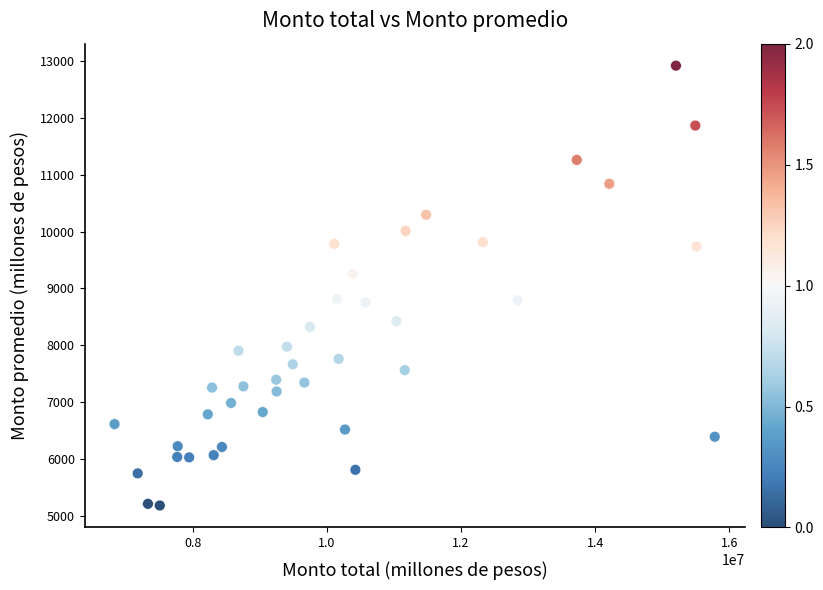

What is the range of X values (max minus min)?

8957713